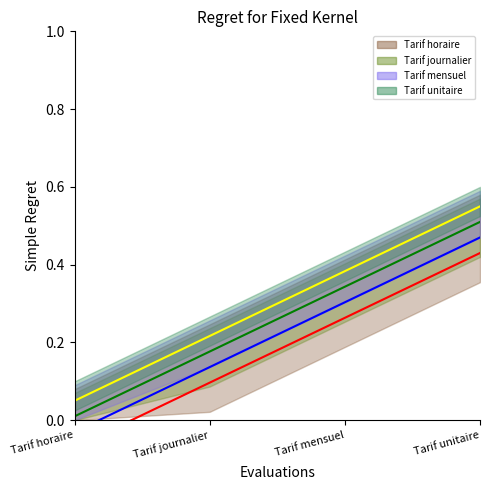

Reading left to right, extract all data points from this chart.

0.0	0.2	0.3	0.5